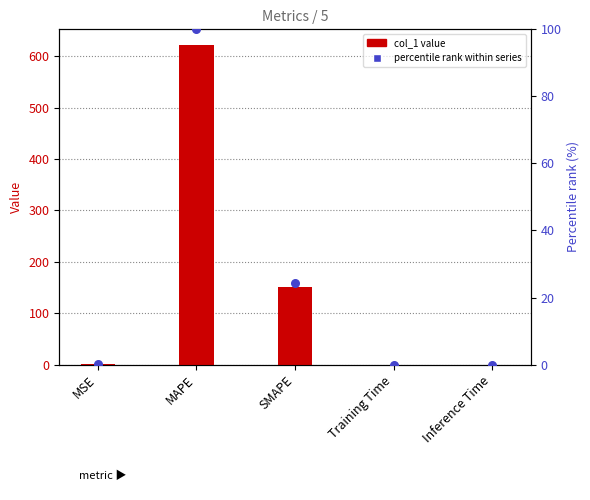

What are all the series names shown in the legend?

col_1 value, percentile rank within series